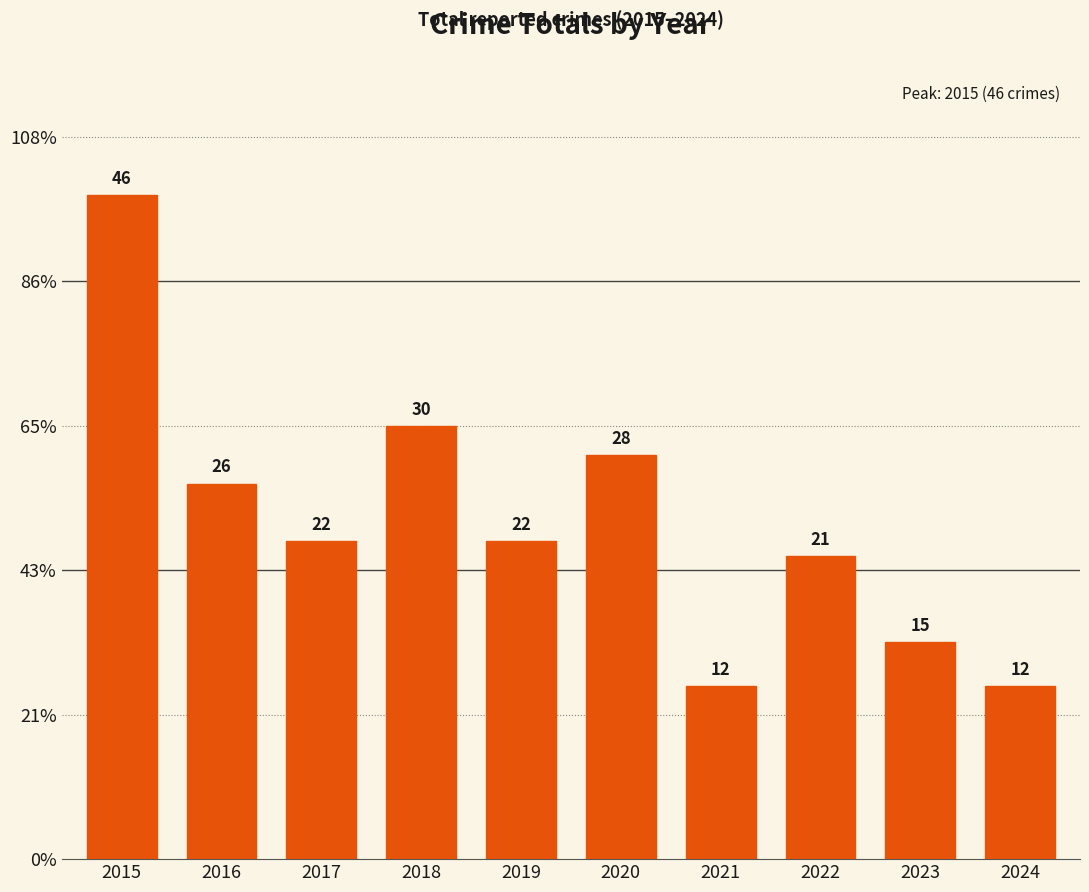

What is the value of the 7th bar from the left?

12